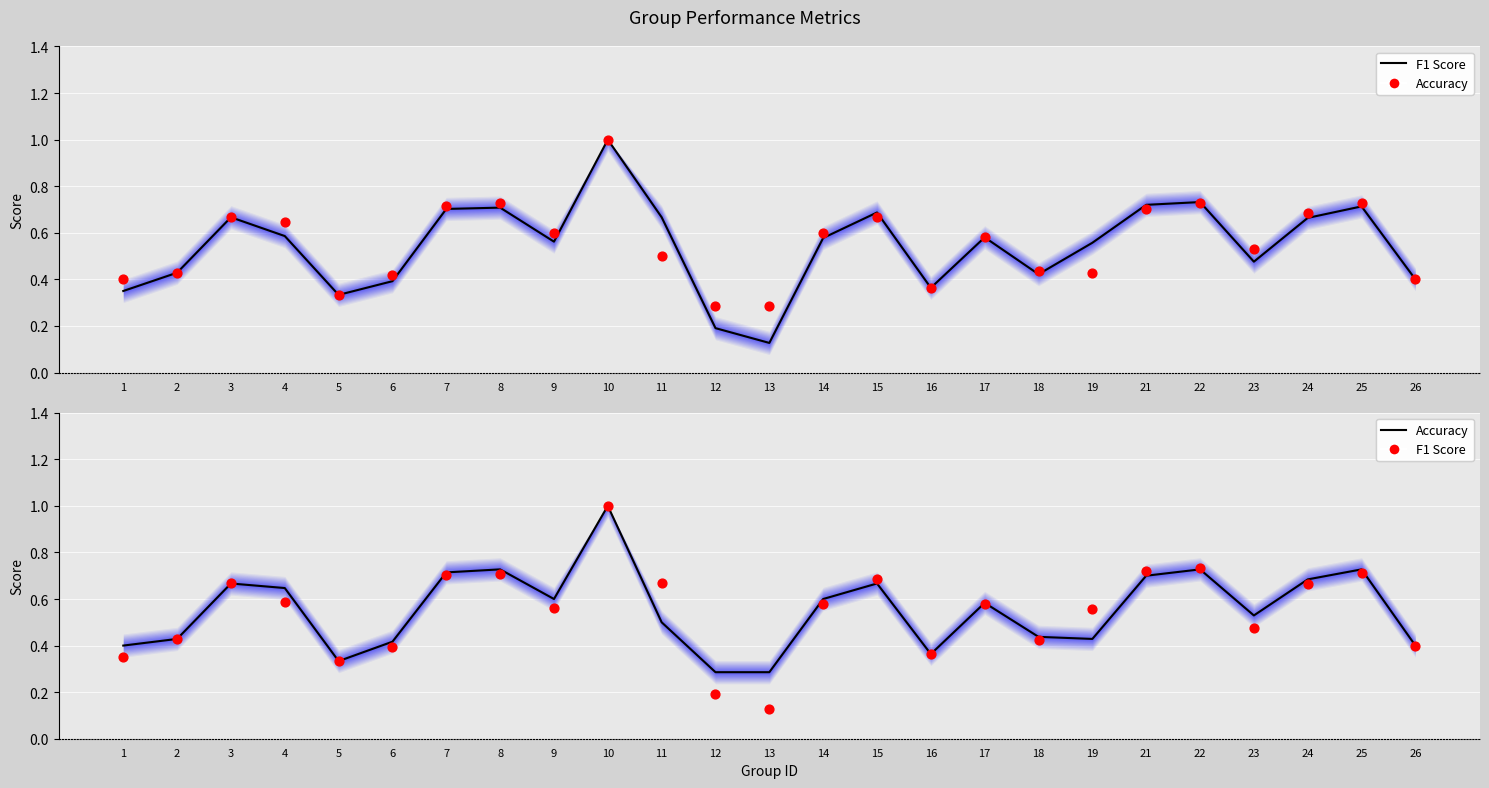

At how many categories does at least one series exceed 0?

25